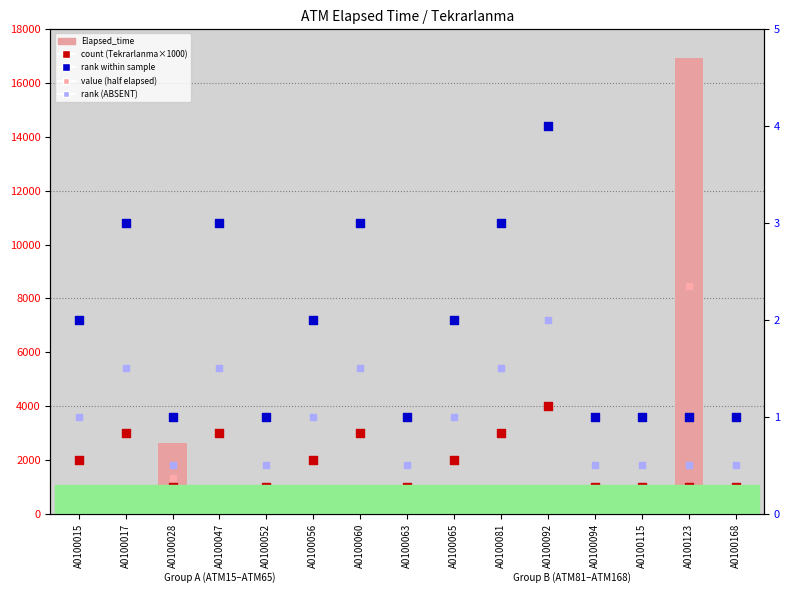

At which category is the sum across all series the highest?

A0100123